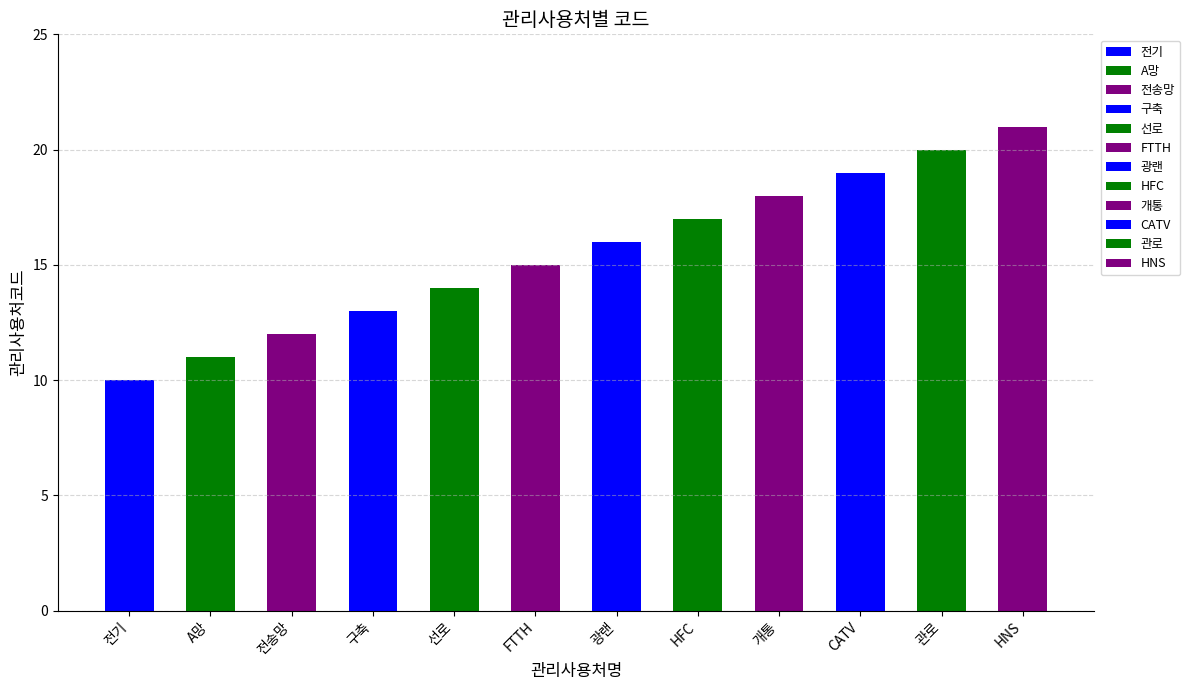

What is the label of the 6th bar from the right?

광랜